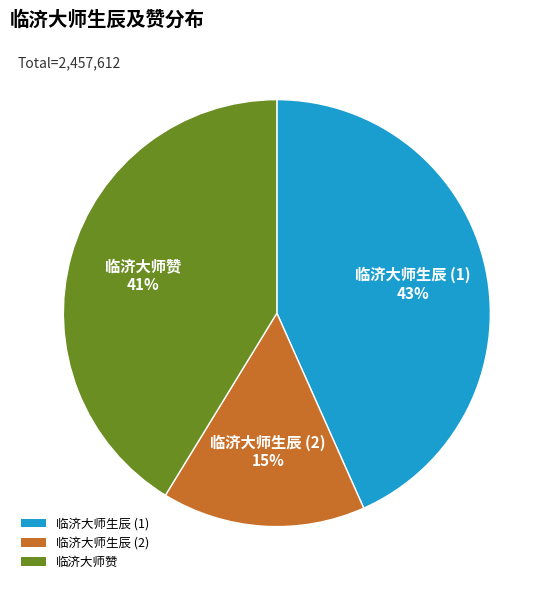

To the nearest percent, what portion does 临济大师赞 represent?

41%